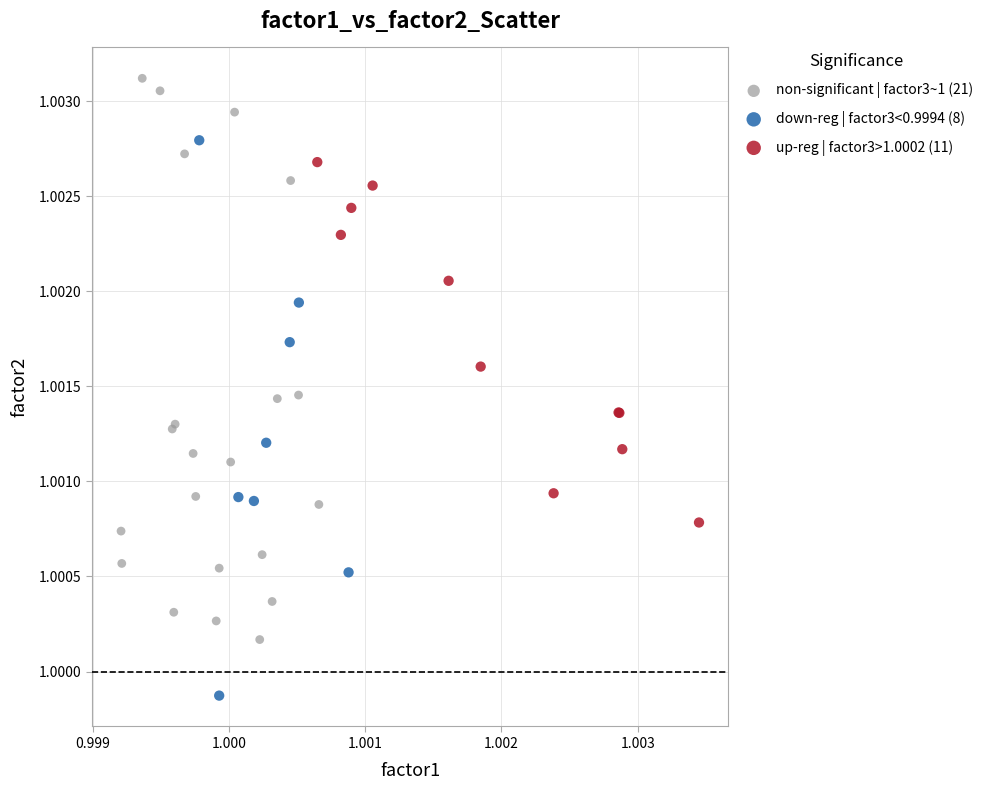

Which series contains the highest Y value?

non-significant | factor3~1 (21)